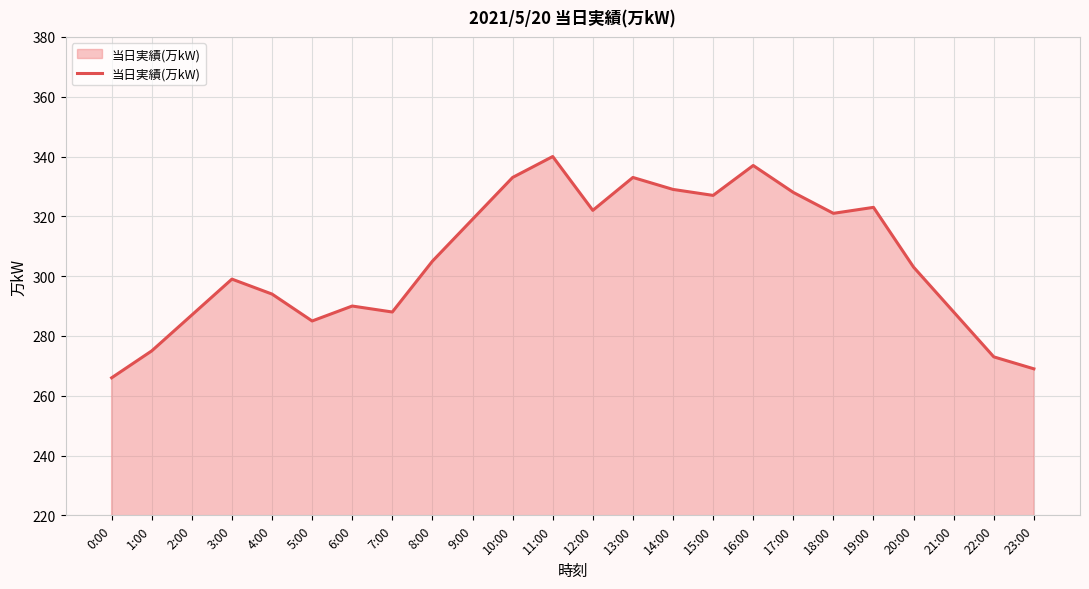

Is it true that the value at 6:00 is 290?

True